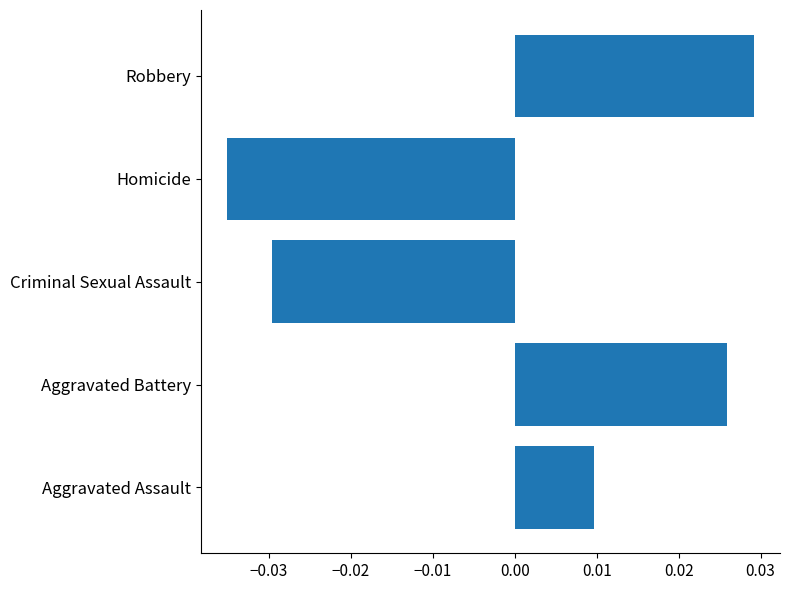

Count the values in the range 0 to 1.

3